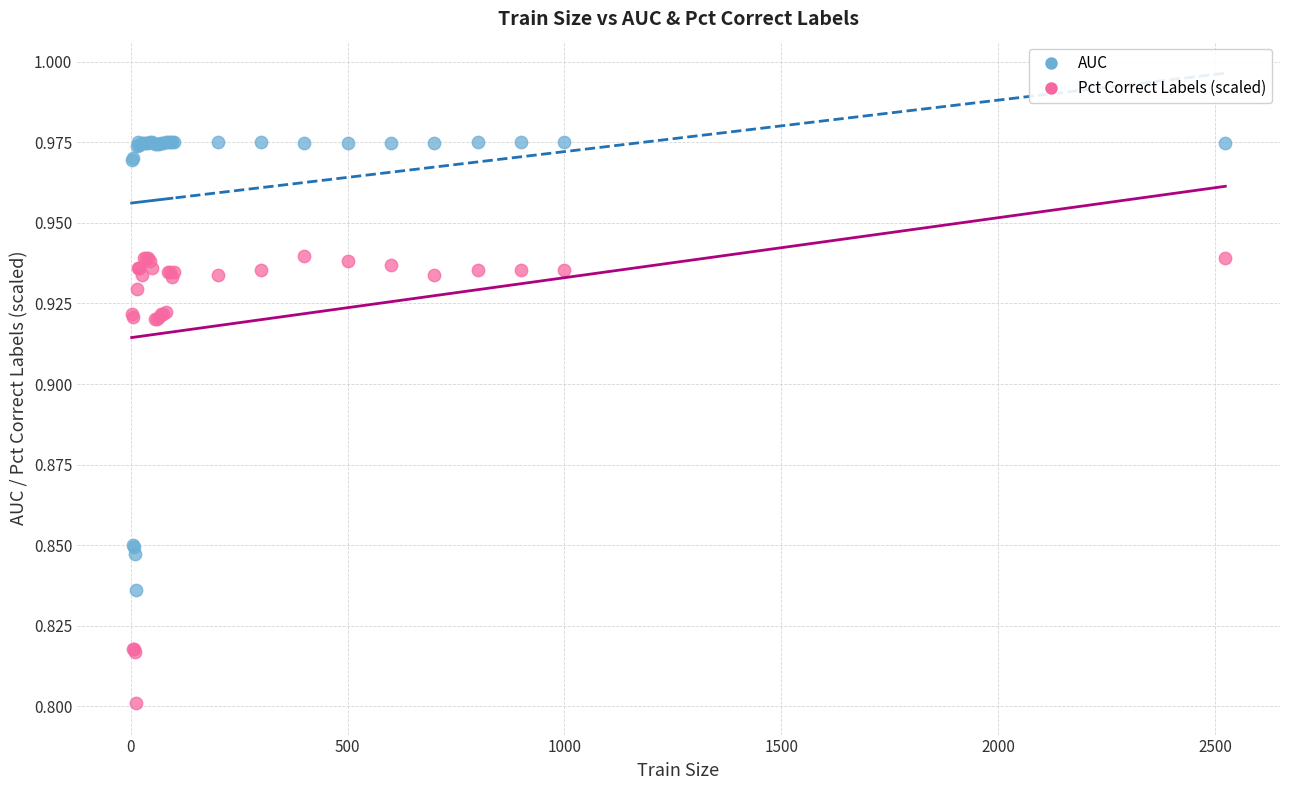

Which series has the widest spread of Y values?

AUC